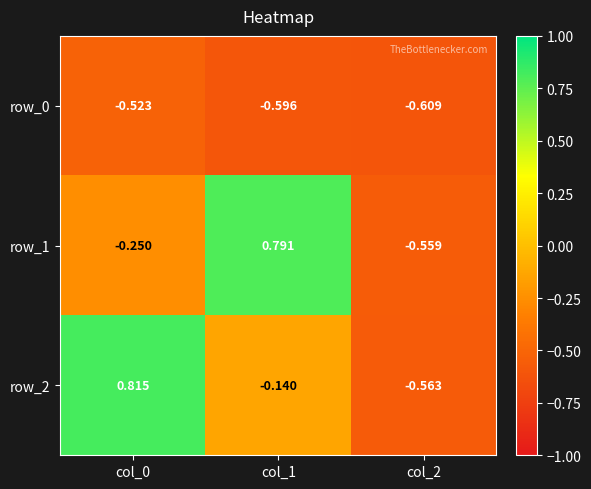

At which category is the sum across all series the highest?

col_1